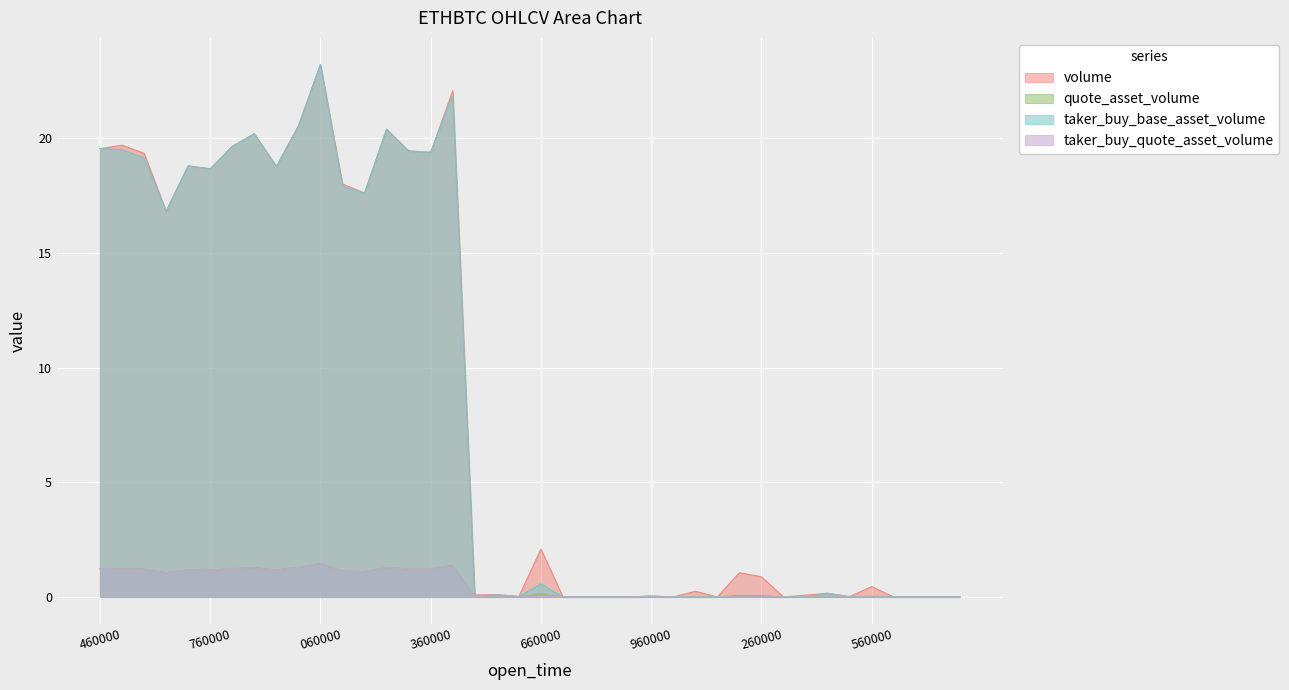

List the series in order of their peak value, highest first.

volume, taker_buy_base_asset_volume, quote_asset_volume, taker_buy_quote_asset_volume